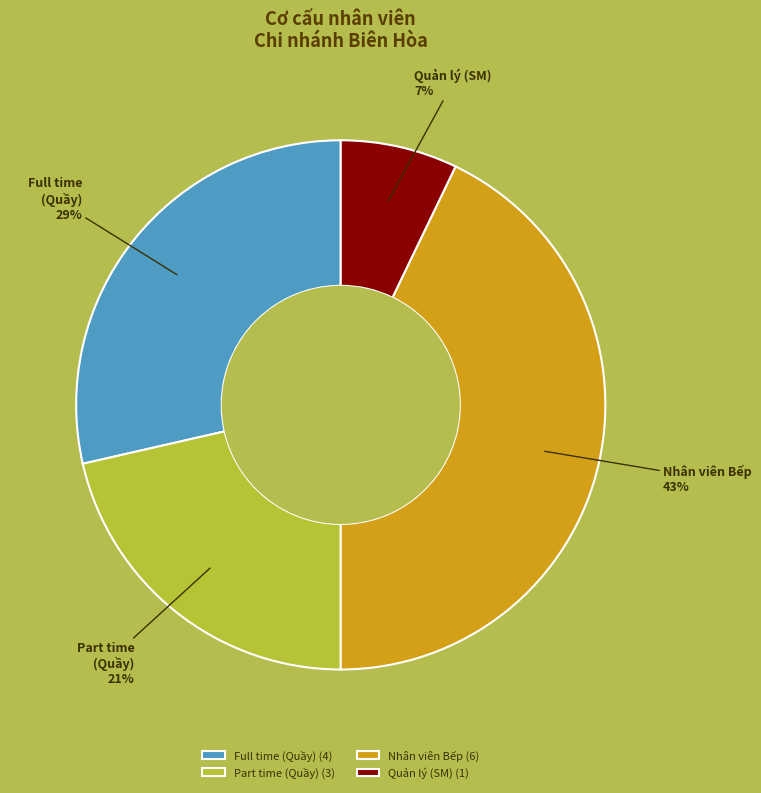

Approximately how many times larger is the value at Nhân viên Bếp compared to Full time (Quầy)?

1.5